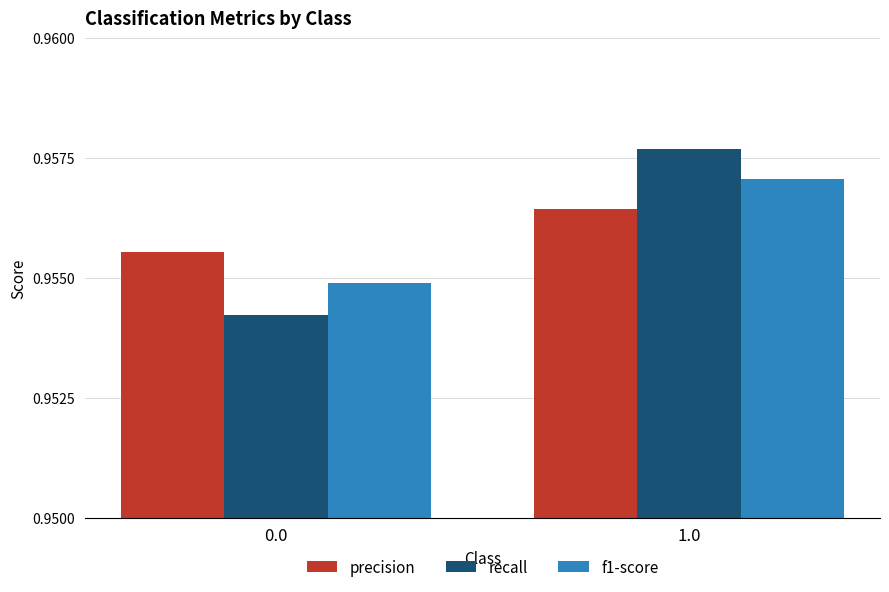

What is the sum of the recall values at 1.0 and 0.0?

1.9